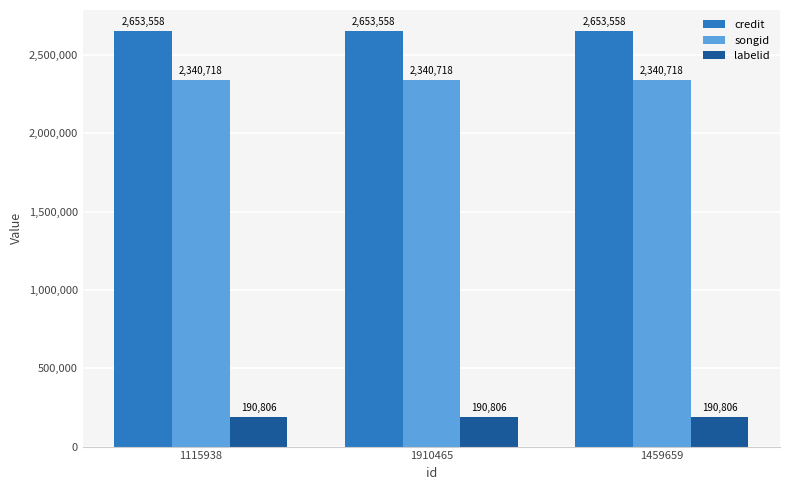

What is the maximum value shown in the chart?

2653558